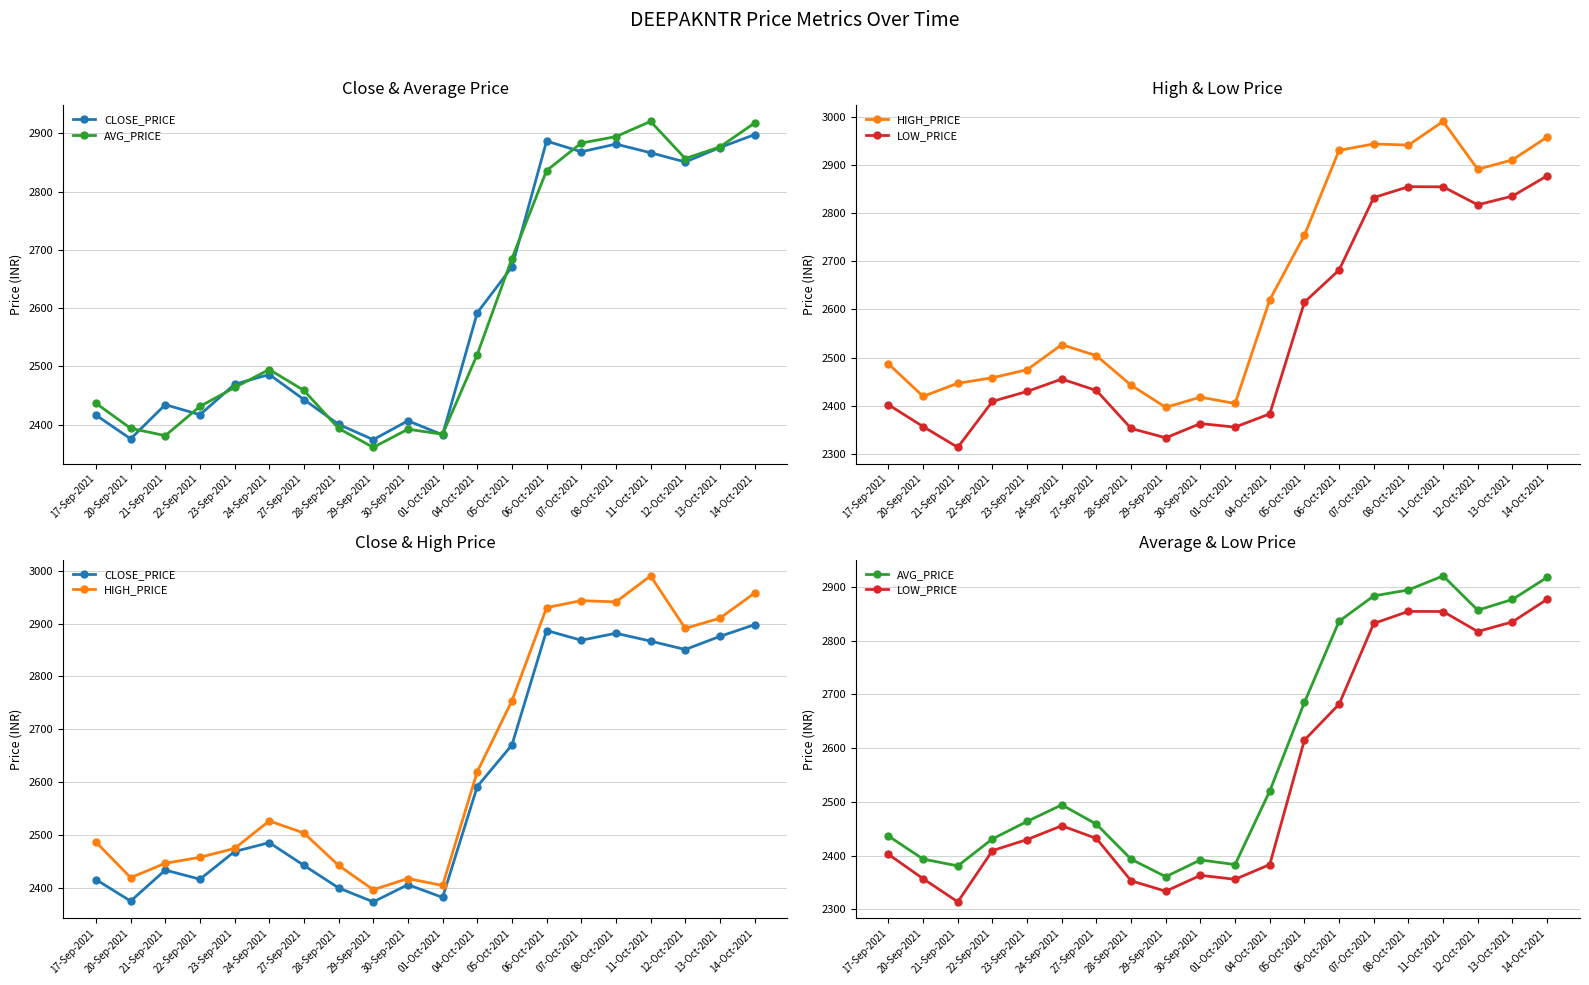

At which category is the sum across all series the highest?

14-Oct-2021